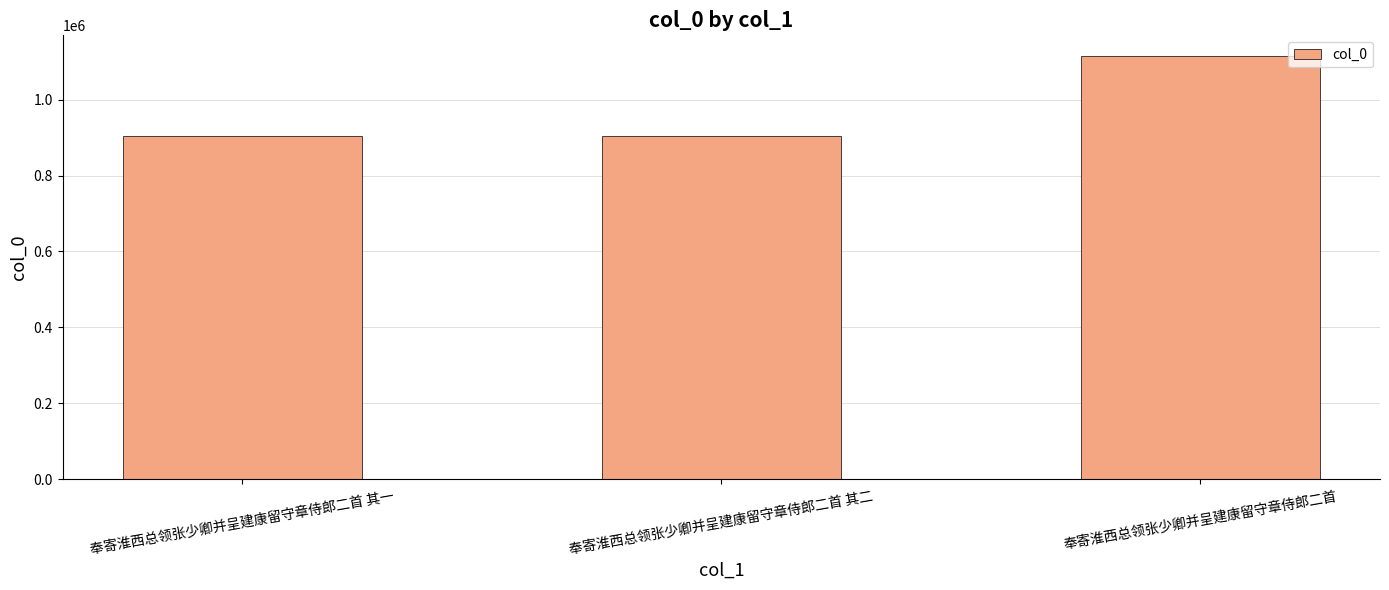

What value does the data have at 奉寄淮西总领张少卿并呈建康留守章侍郎二首?

1113408